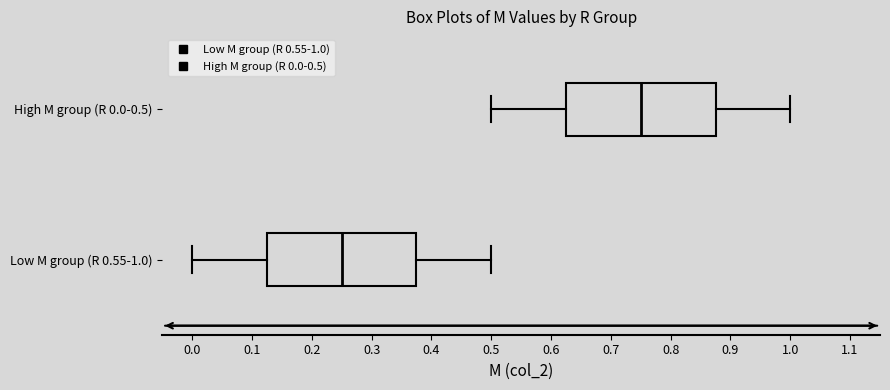

Reading bottom to top, transcribe this box plot: for each box, give where its median line is, the range the box spans, and where its two whiskers end, as read against the x-axis. The values are not printed on the chart, so give them approximately, as read against the axis.

Low M group (R 0.55-1.0): median 0.25, box 0.13 to 0.38, whiskers 0.00 to 0.50
High M group (R 0.0-0.5): median 0.75, box 0.63 to 0.88, whiskers 0.50 to 1.00